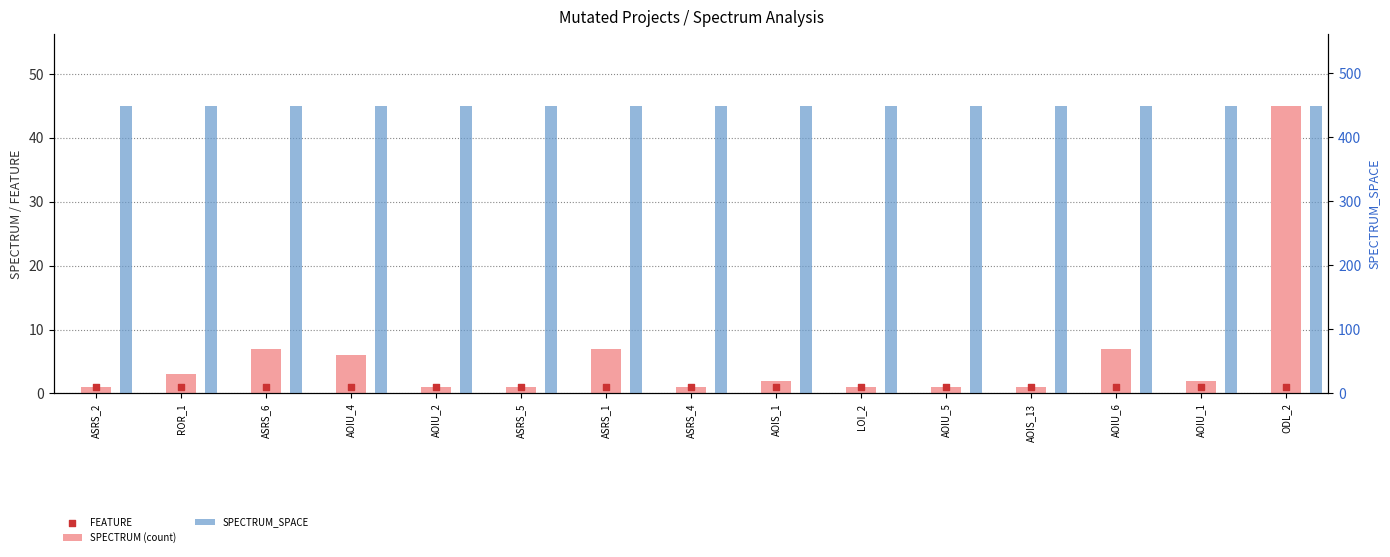

Which series has the widest spread of Y values?

SPECTRUM (count)